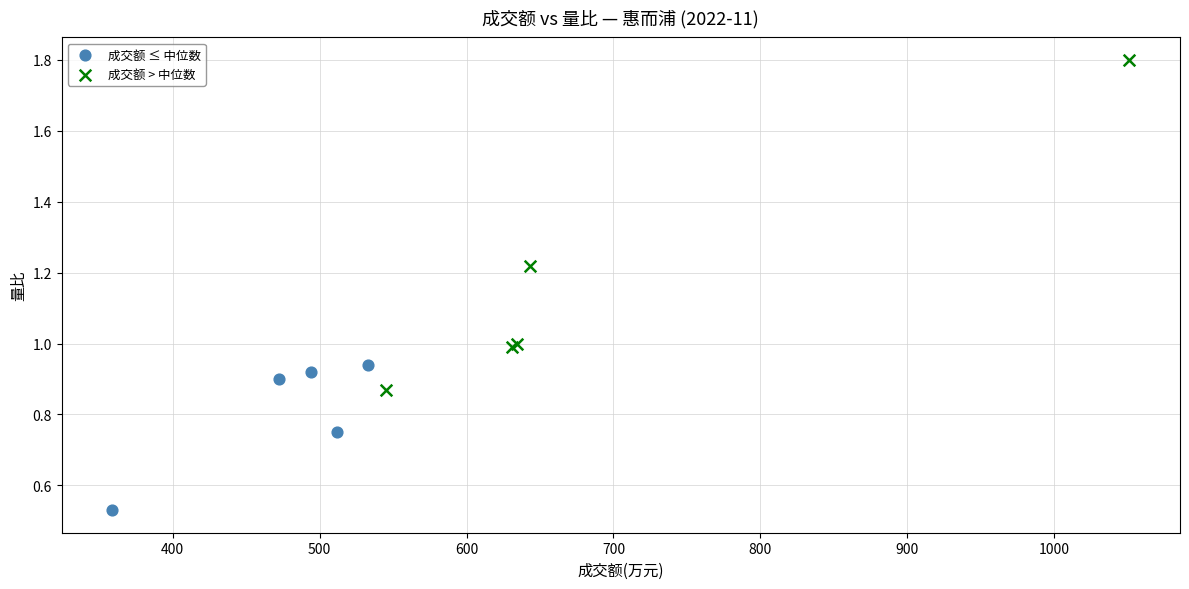

Which series reaches the maximum Y coordinate?

成交额 > 中位数